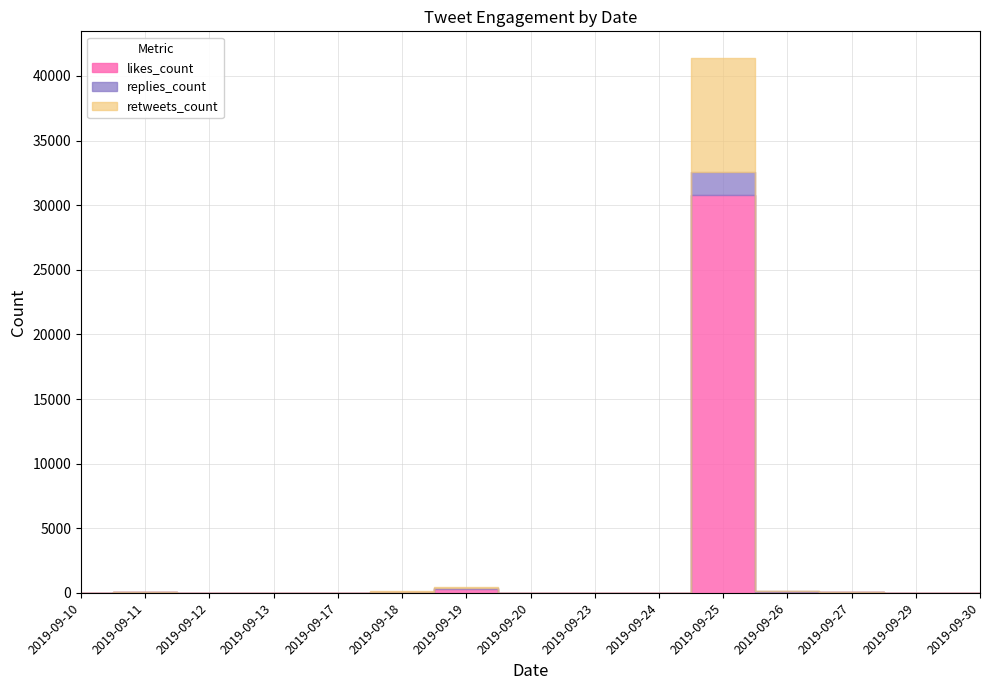

True or false: retweets_count and replies_count cross at least once.

False